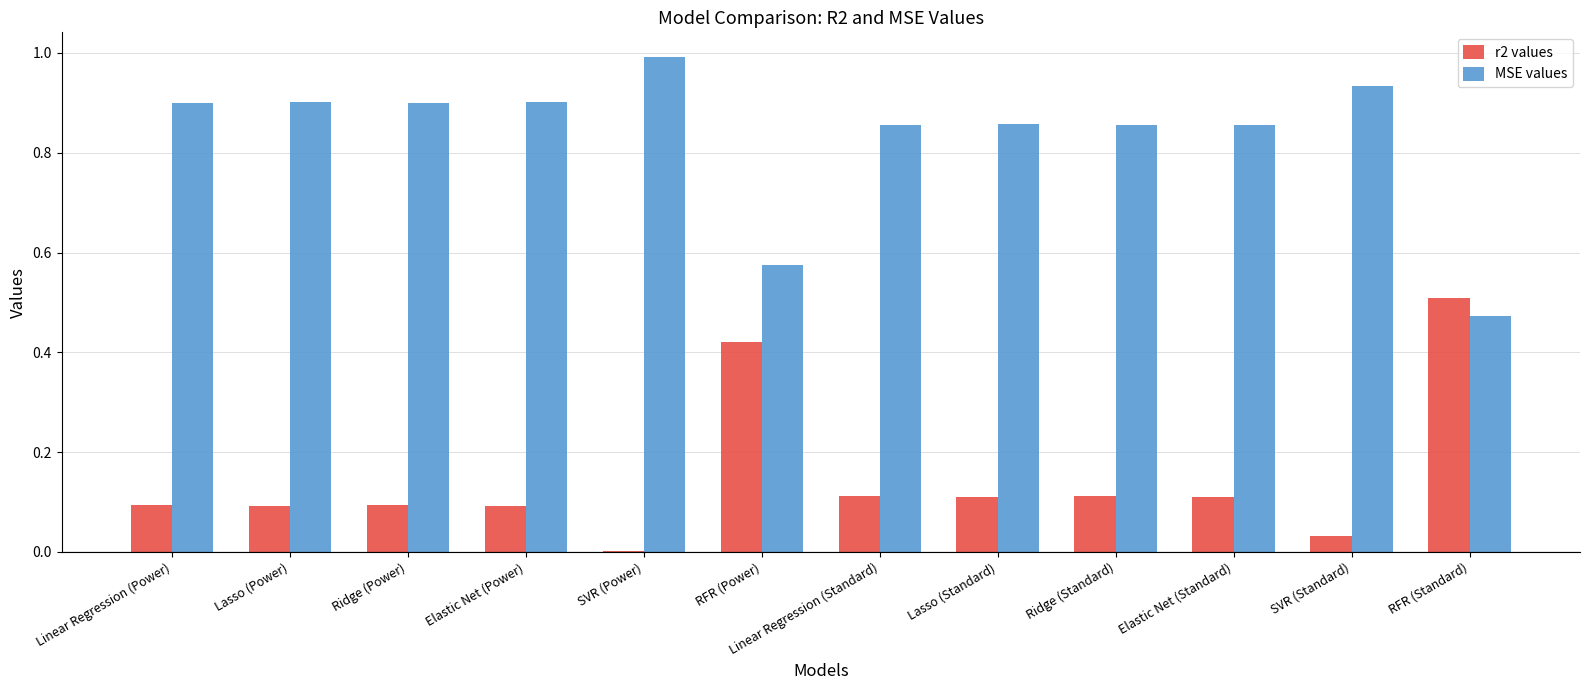

Is it true that r2 values equals 0.2 at Ridge (Standard)?

False